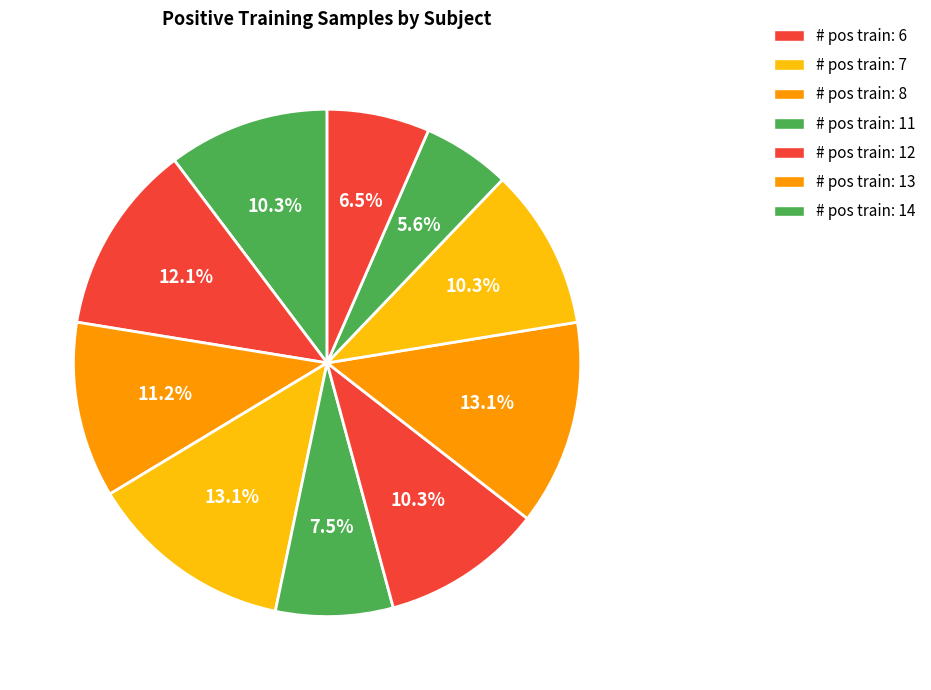

How many segments does this pie chart have?

10